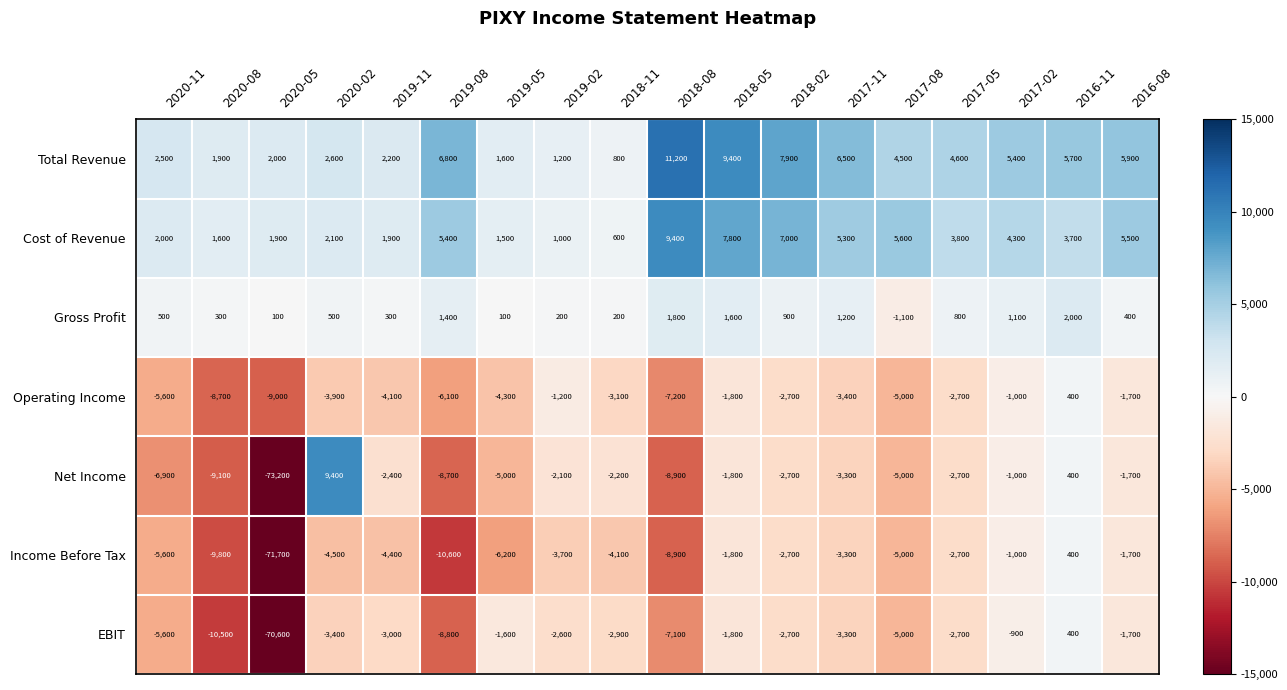

At how many categories does at least one series exceed 2212?

12